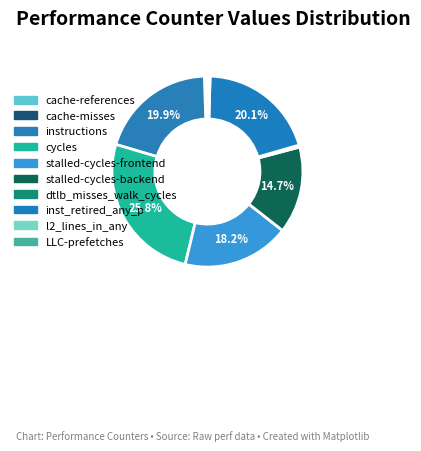

To the nearest percent, what is the difference between the cycles and cache-misses slice percentages?

26%